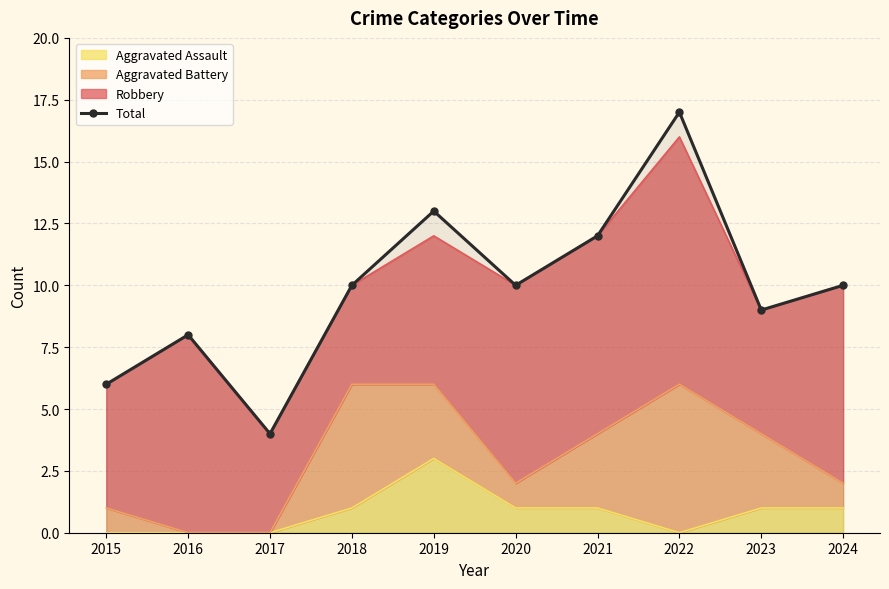

At which category does the data reach its first local valley?

2017